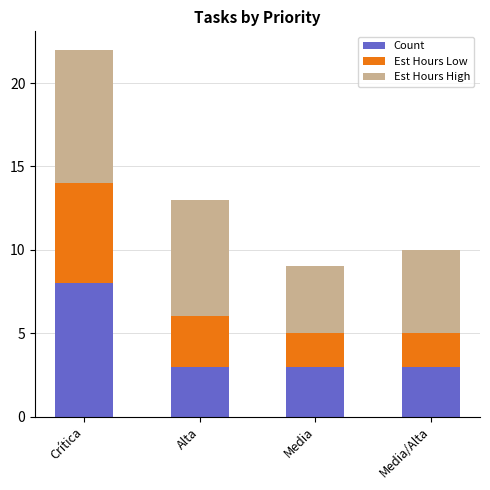

What is the sum of all Count values?

17